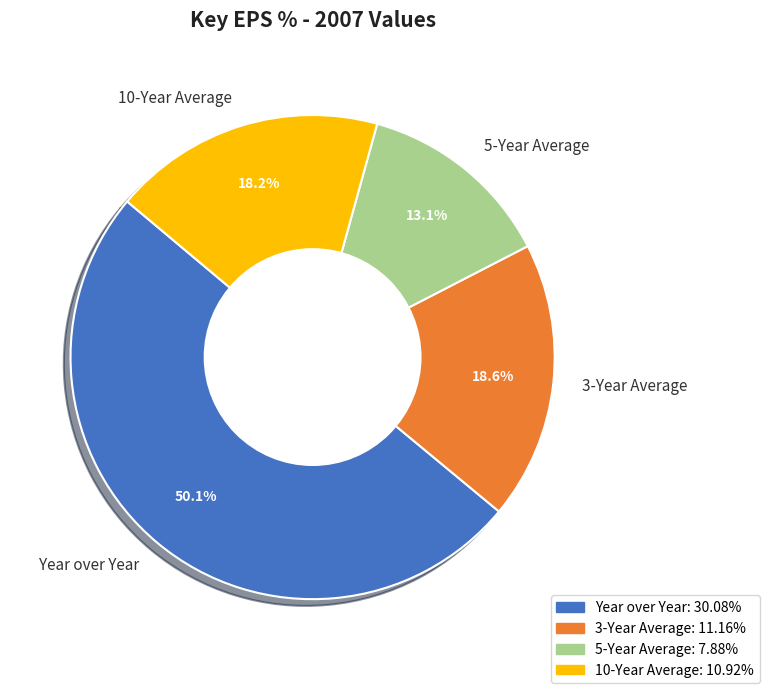

What percentage is NOT represented by 5-Year Average?

86.9%